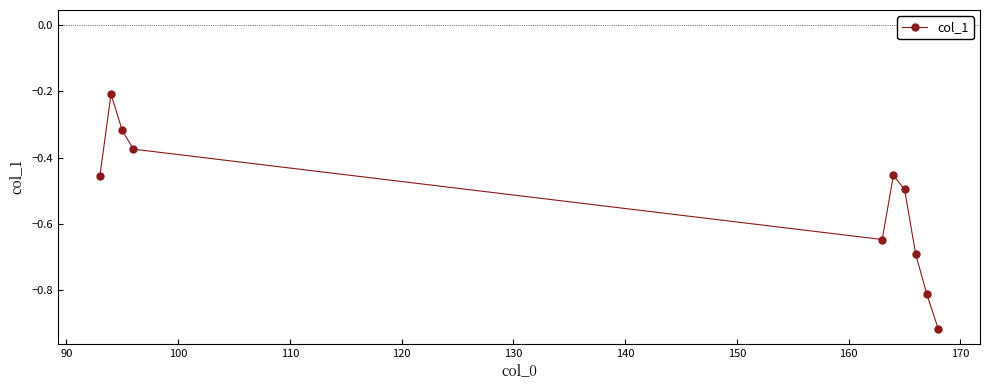

What is the difference between the maximum and minimum values?

0.7